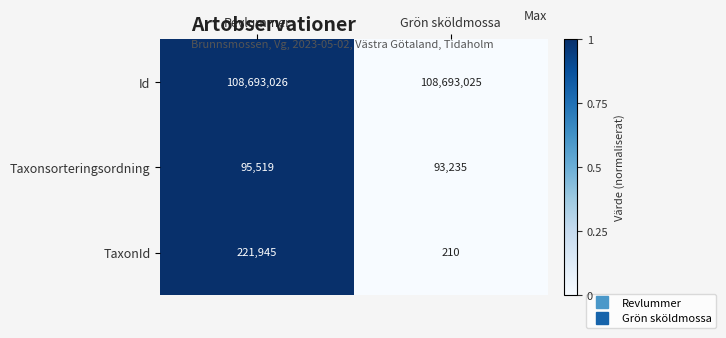

Reading right to left, what are all the values shown in this chart?

Id: Grön sköldmossa=108693025	Revlummer=108693026
Taxonsorteringsordning: Grön sköldmossa=93235	Revlummer=95519
TaxonId: Grön sköldmossa=210	Revlummer=221945